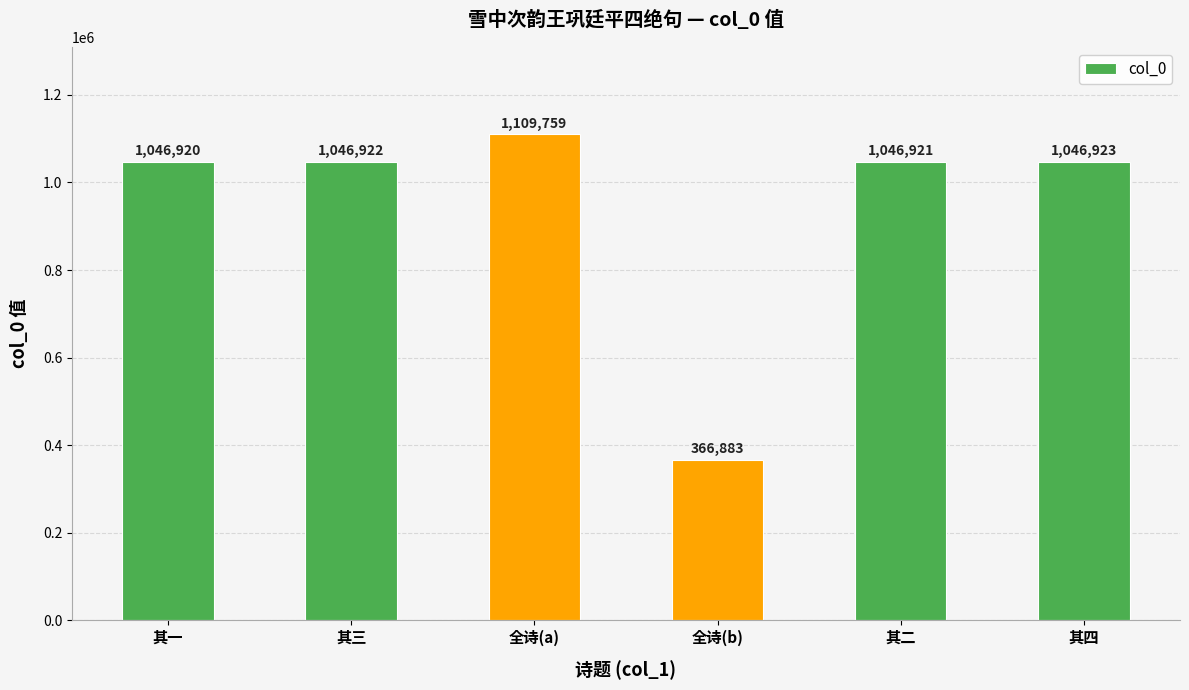

How many categories are shown in the chart?

6